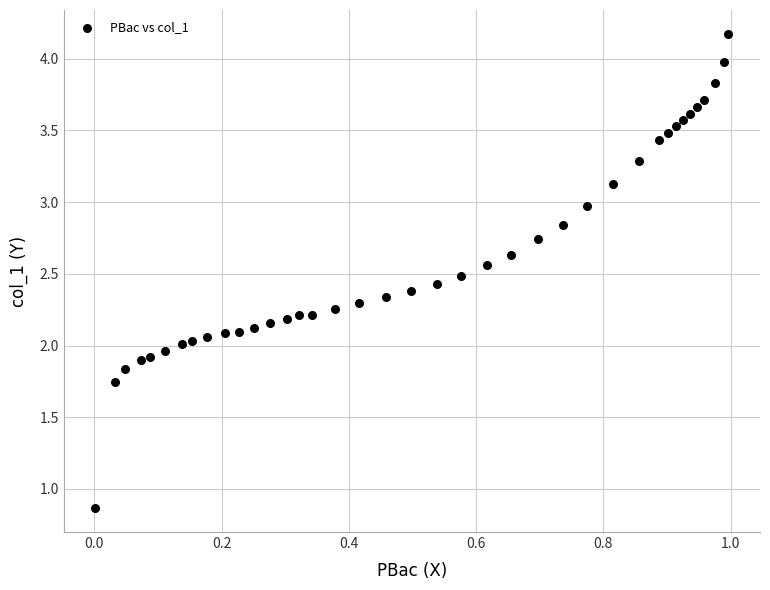

What is the range of X values (max minus min)?

1.0